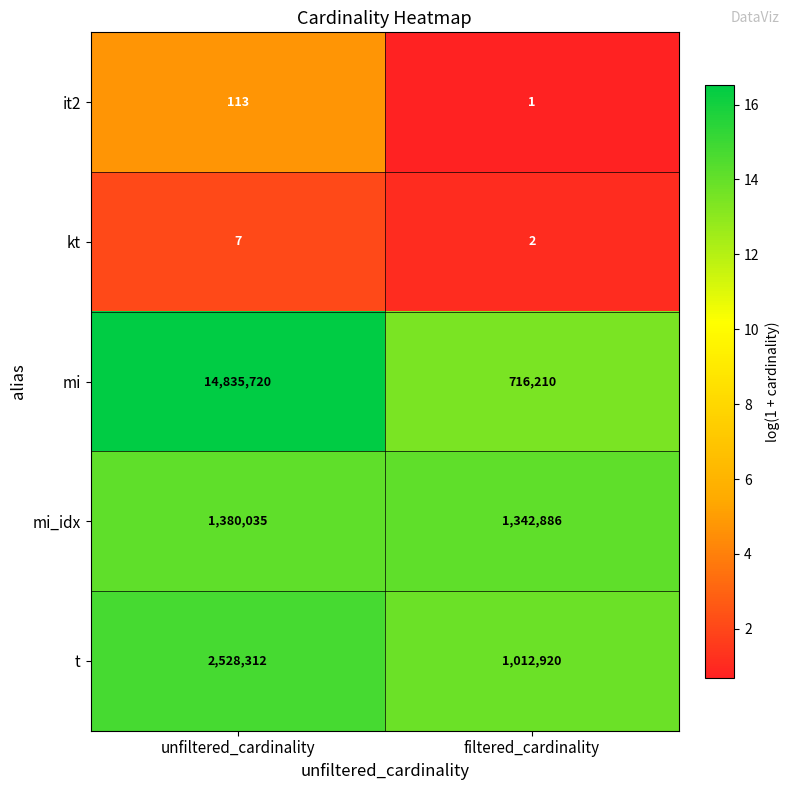

What is the total value across all series at filtered_cardinality?

3072019